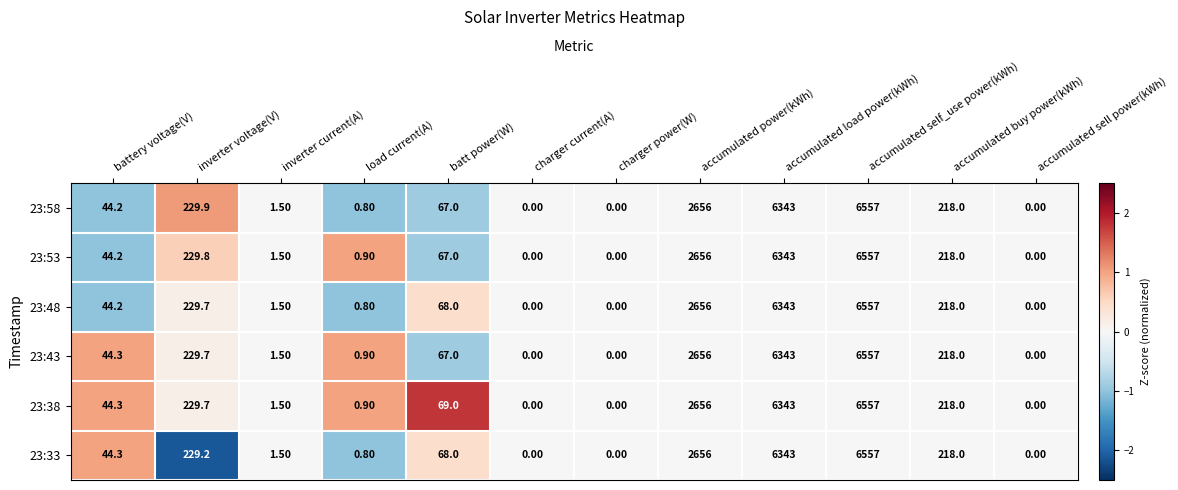

At how many categories does at least one series exceed 2368?

3